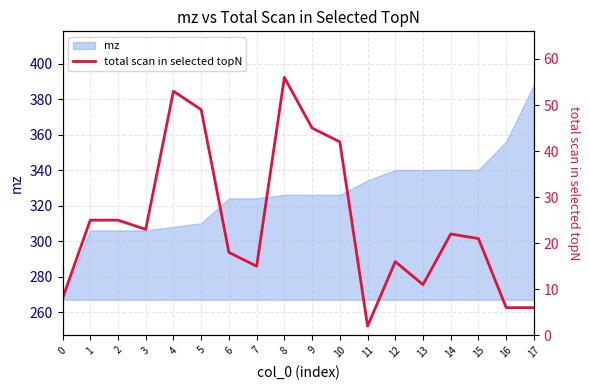

Approximately how many times larger is the value at 15 compared to 16?

3.5